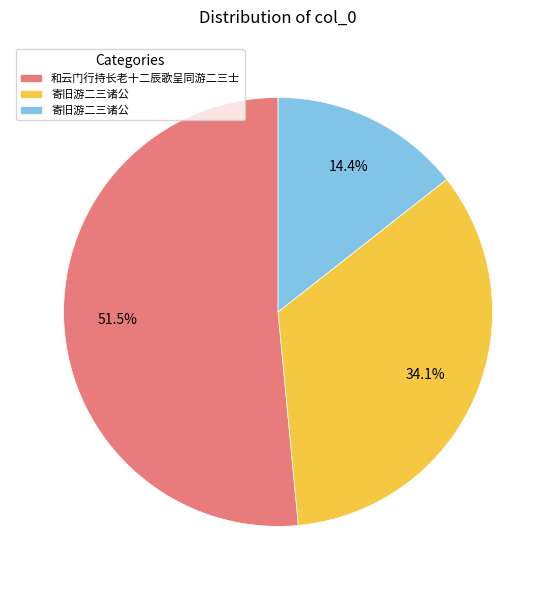

Is there a majority slice in this chart?

Yes